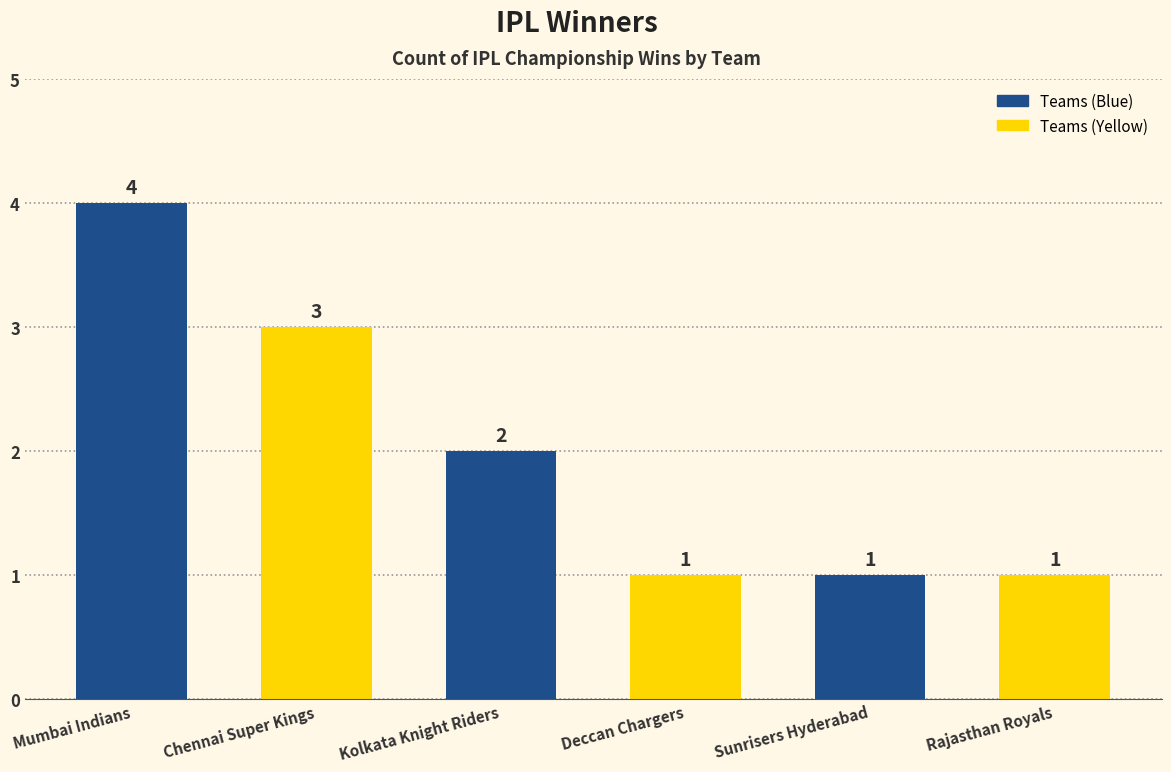

How many bars are there in total?

6